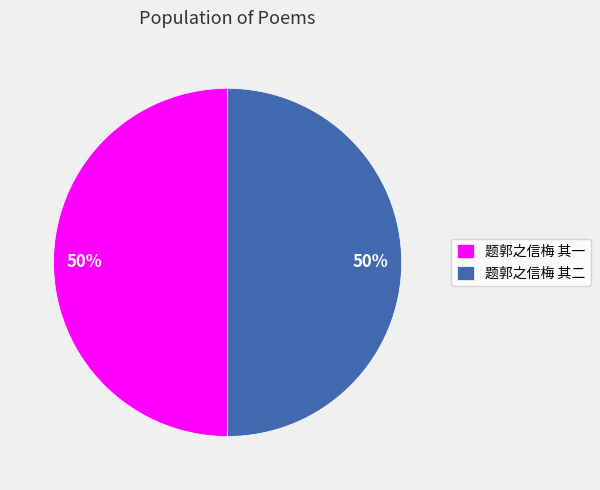

Count the number of slices in the pie.

2